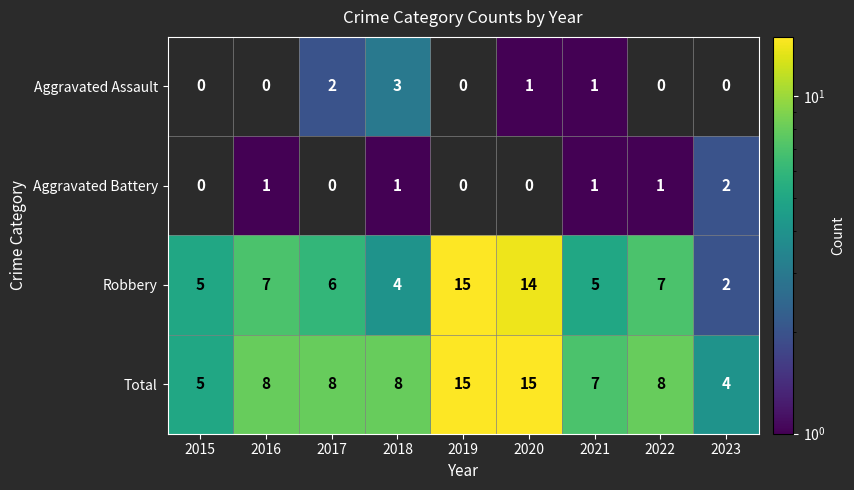

What is the smallest value displayed?

1.0